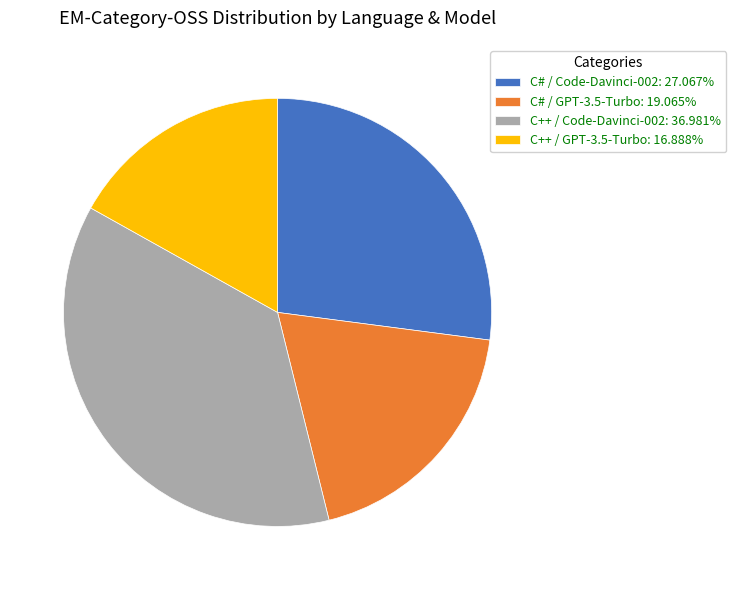

Does any single category account for the majority?

No